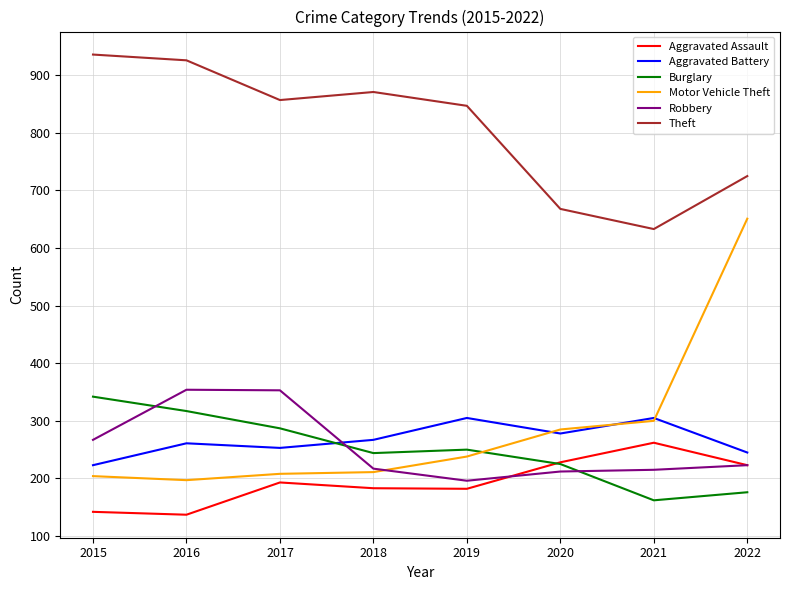

What is the difference between the Aggravated Battery values at 2022 and 2019?

60